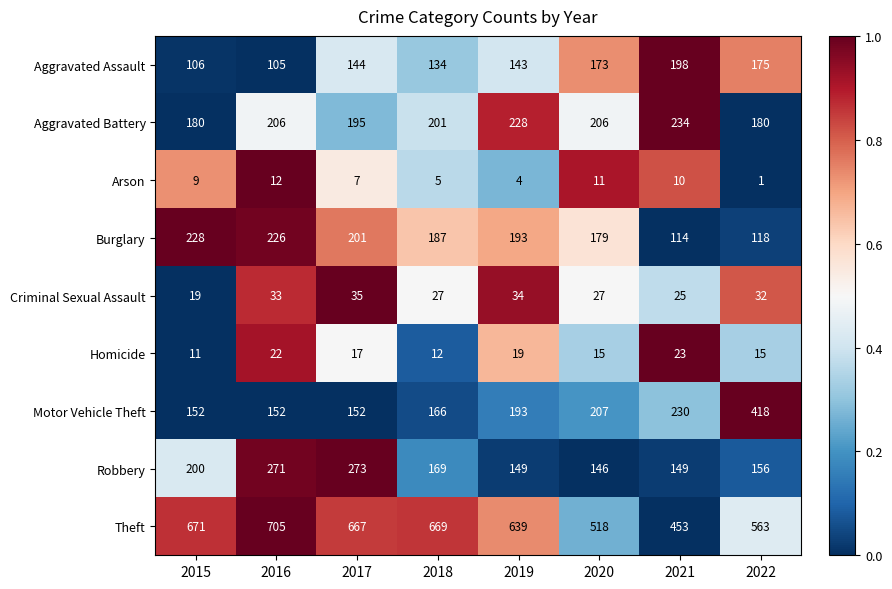

Rank the series at 2016 from highest to lowest value.

Theft, Robbery, Burglary, Aggravated Battery, Motor Vehicle Theft, Aggravated Assault, Criminal Sexual Assault, Homicide, Arson